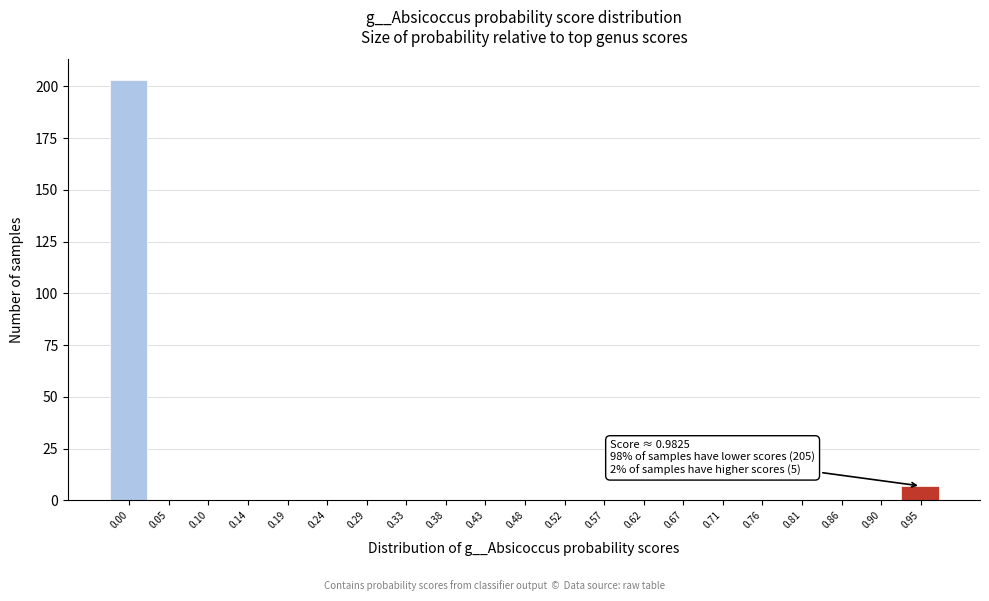

Reading left to right, extract all data points from this chart.

0.00=203	0.05=0	0.10=0	0.14=0	0.19=0	0.24=0	0.29=0	0.33=0	0.38=0	0.43=0	0.48=0	0.52=0	0.57=0	0.62=0	0.67=0	0.71=0	0.76=0	0.81=0	0.86=0	0.90=0	0.95=7